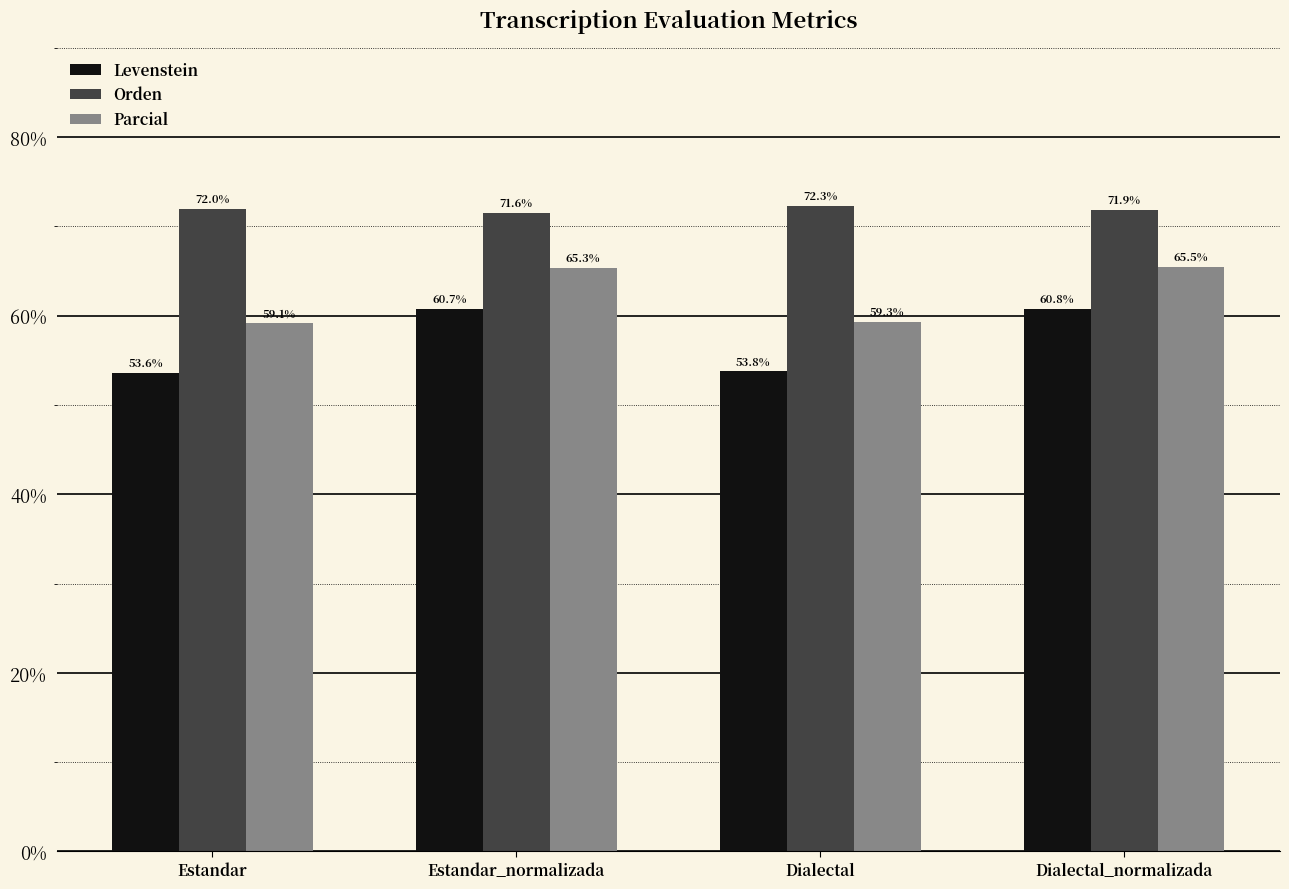

What is the sum of the Orden values at Dialectal and Estandar?

144.3